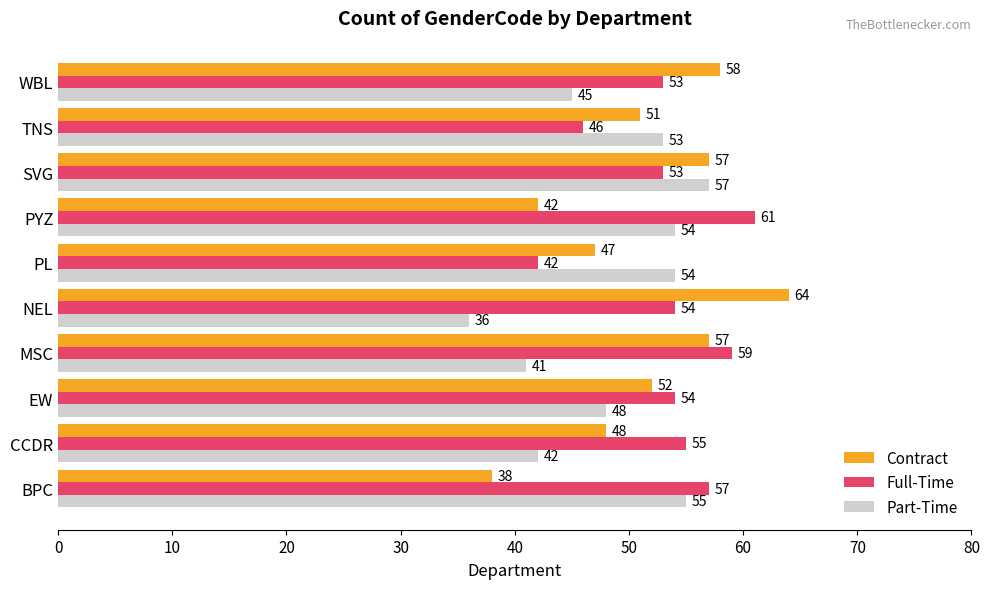

At which label does Part-Time reach its minimum?

NEL